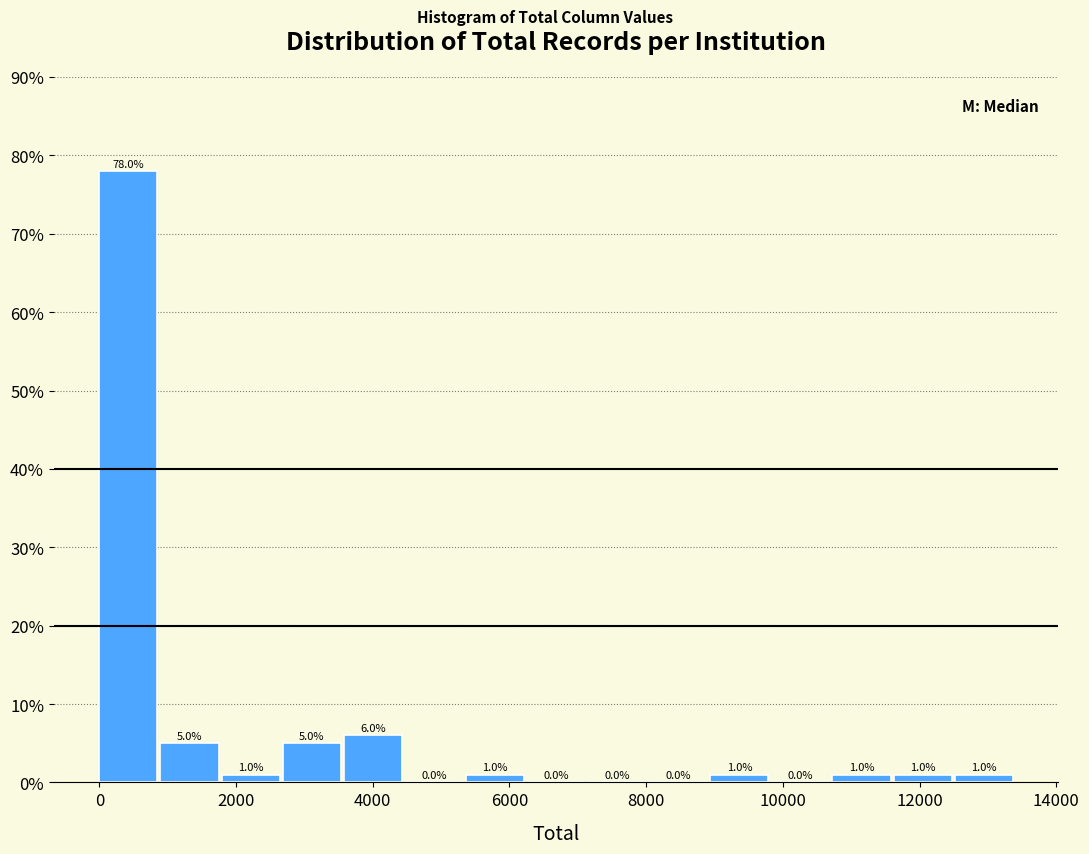

Which range on the x-axis has the tallest bar?

0 to 800